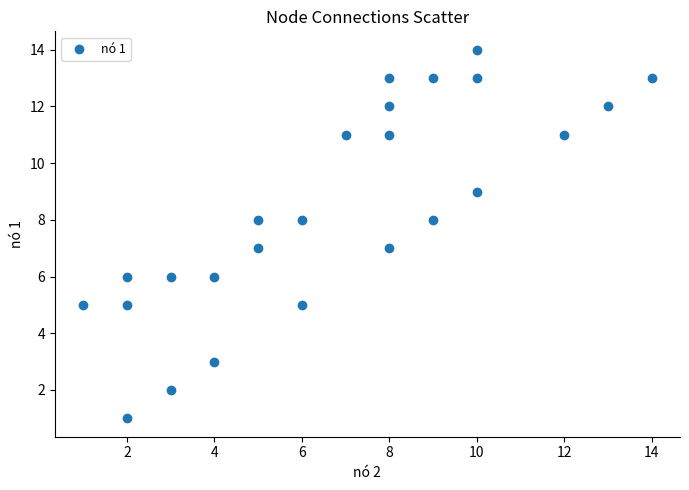

What is the range of Y values (max minus min)?

13